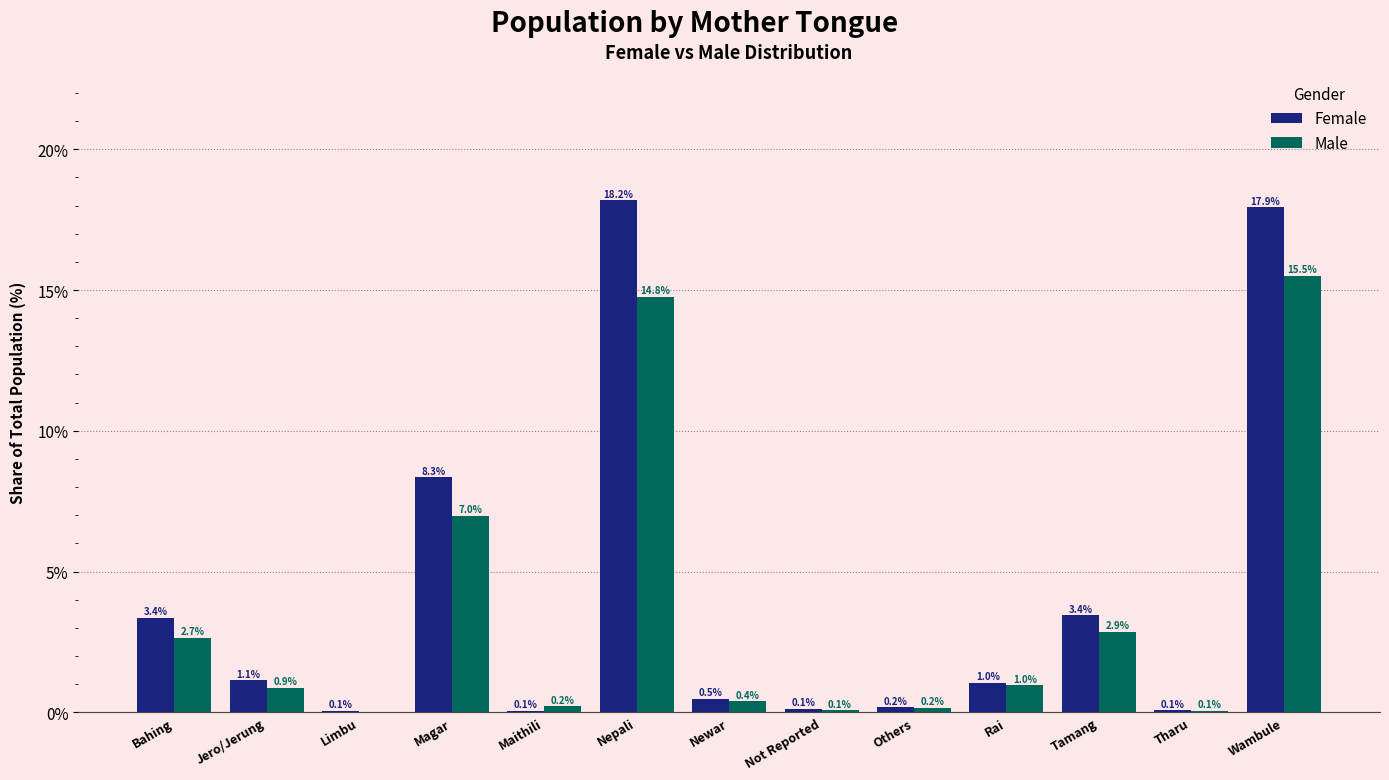

Which series changed the most between Nepali and Tharu?

Female